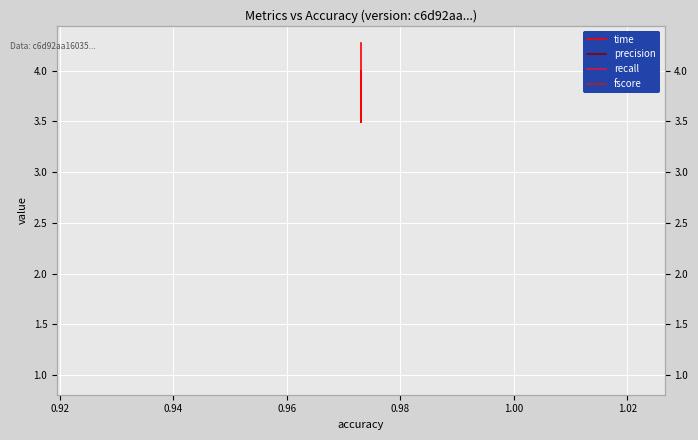

What is the value of the precision point at the 2nd from the left?

1.0